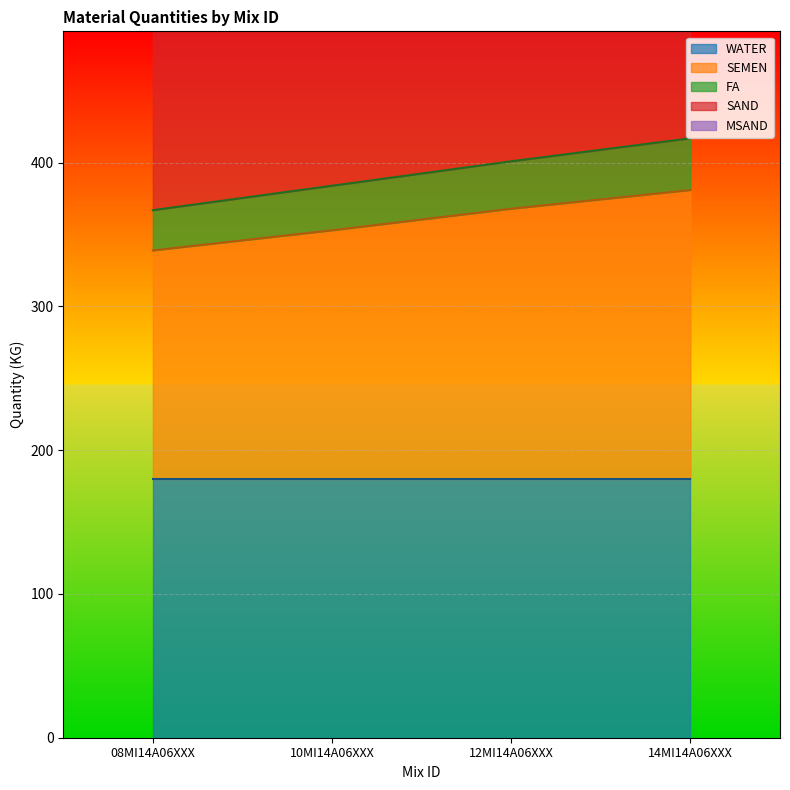

True or false: SEMEN has more than 0 interior local peaks.

False